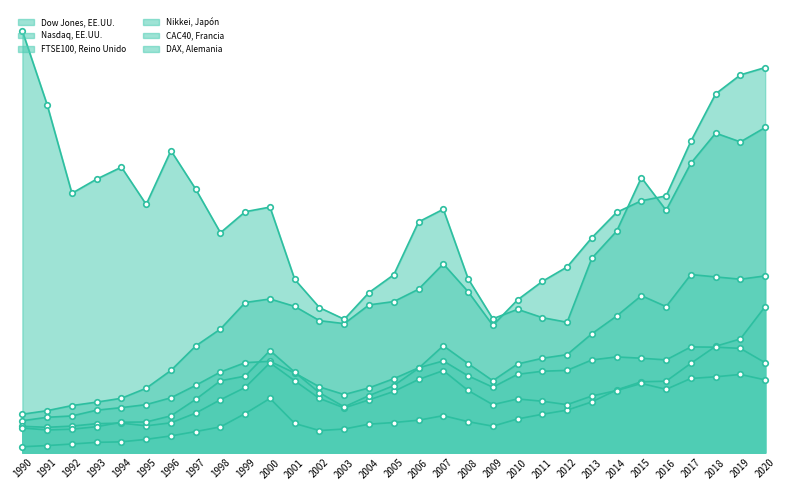

Reading left to right, what are all the values shown in this chart?

Dow Jones, EE.UU.: 2679.5	2929.0	3284.1	3524.9	3794.2	4494.3	5739.6	7447.0	8630.8	10481.6	10729.4	10208.9	9214.9	9006.6	10315.5	10546.7	11409.8	13178.3	11244.0	8885.7	10668.6	11957.6	12965.3	15009.5	16777.7	17587.0	17927.1	21750.2	25053.9	26379.6	26890.7
Nasdaq, EE.UU.: 409.2	491.7	599.3	715.2	751.7	925.2	1164.9	1469.5	1794.9	2728.1	3783.7	2035.0	1539.7	1647.2	1986.5	2099.3	2263.4	2578.5	2161.7	1845.4	2349.9	2677.4	2965.6	3541.3	4375.1	4945.6	4987.8	6235.3	7426.0	7940.0	10201.5
FTSE100, Reino Unido: 2224.8	2466.4	2559.4	2962.1	3140.5	3351.2	3828.3	4696.6	5628.4	6282.6	6373.3	5557.3	4588.6	4049.9	4521.3	5160.6	5920.3	6403.5	5363.3	4568.4	5467.9	5681.4	5743.3	6472.0	6680.9	6590.3	6474.4	7379.9	7362.9	7276.5	6276.2
Nikkei, Japón: 29437.2	24295.6	18108.6	19100.0	19935.9	17329.7	21088.4	18397.5	15356.0	16823.4	17145.0	12093.6	10123.1	9311.4	11179.3	12422.6	16110.4	16996.3	12150.8	9346.1	10006.5	9425.4	9102.6	13577.9	15460.4	19203.8	16920.5	20209.0	22310.7	21697.2	22705.0
CAC40, Francia: 1837.1	1766.5	1850.5	2021.2	2058.1	1869.8	2078.8	2759.9	3692.9	4550.8	6270.7	5014.5	3781.7	3118.6	3685.4	4269.1	5106.5	5729.1	4340.8	3346.4	3746.8	3587.2	3348.0	3953.2	4333.8	4829.1	4418.7	5178.0	5293.6	5458.3	5077.9
DAX, Alemania: 1720.0	1579.6	1635.2	1808.6	2120.3	2138.5	2566.4	3719.1	5015.3	5341.9	7126.8	5614.6	4178.8	3191.5	3981.1	4677.8	5887.4	7463.2	6216.7	5018.1	6190.2	6586.3	6843.2	8299.3	9533.9	10961.5	10195.7	12434.6	12269.6	12108.7	12339.1